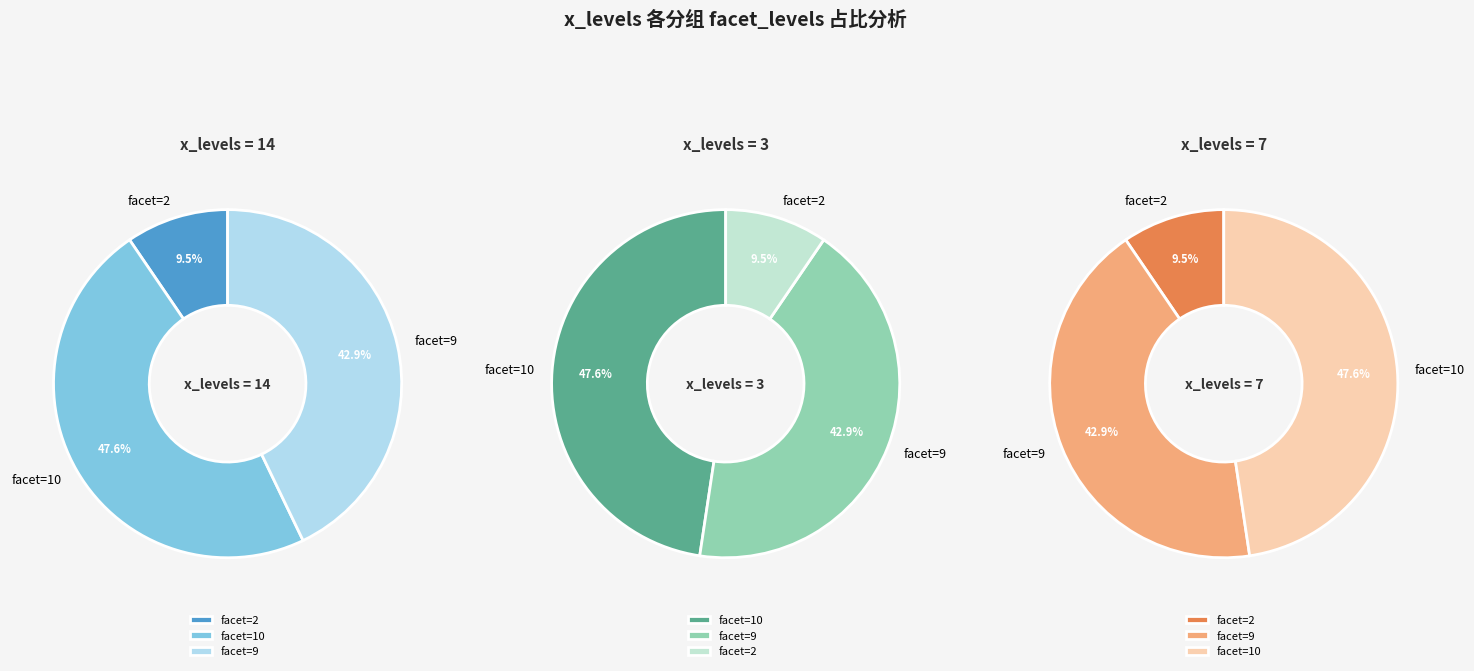

How many segments does this pie chart have?

3